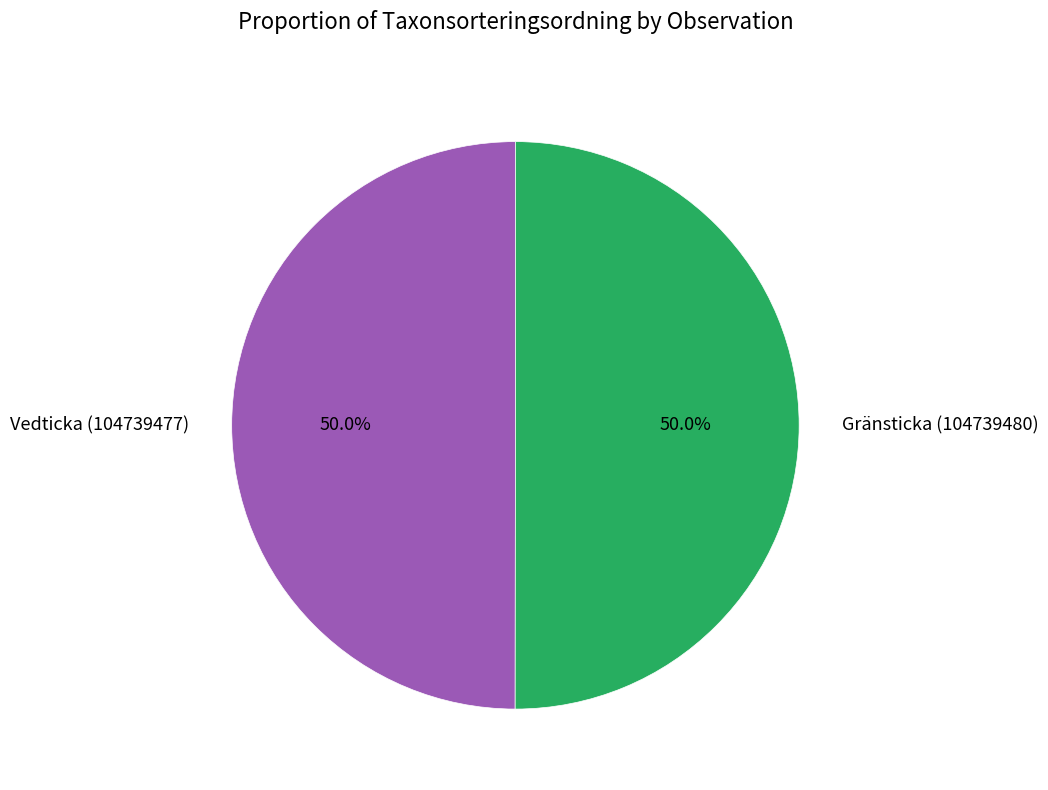

The Vedticka (104739477) slice represents 38% of the pie. True or false?

False